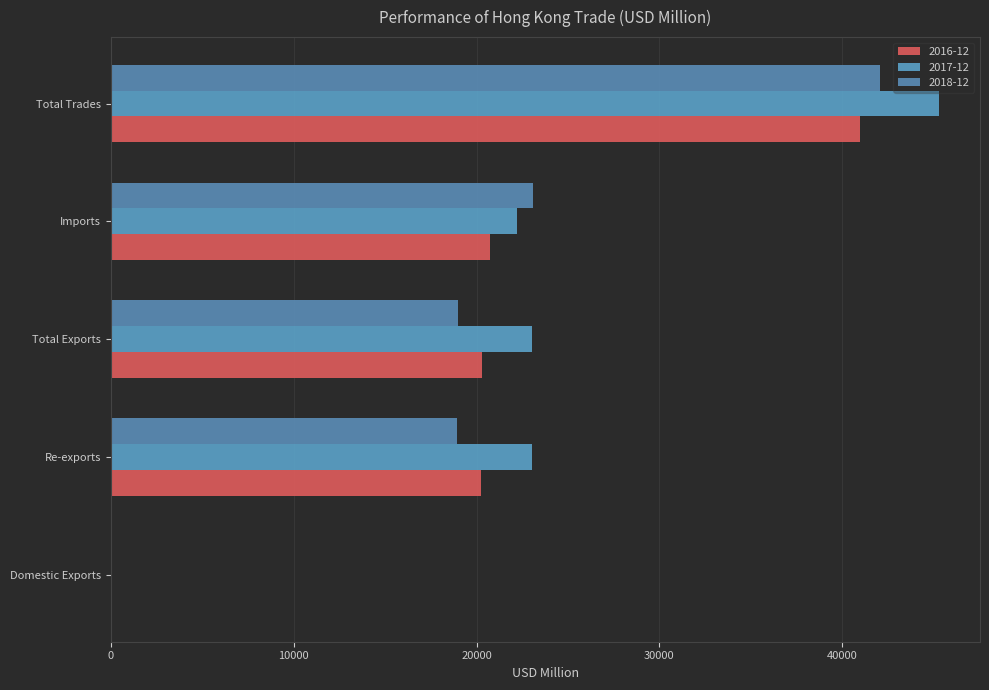

True or false: 2016-12 has a value of 16.6 at Domestic Exports.

True